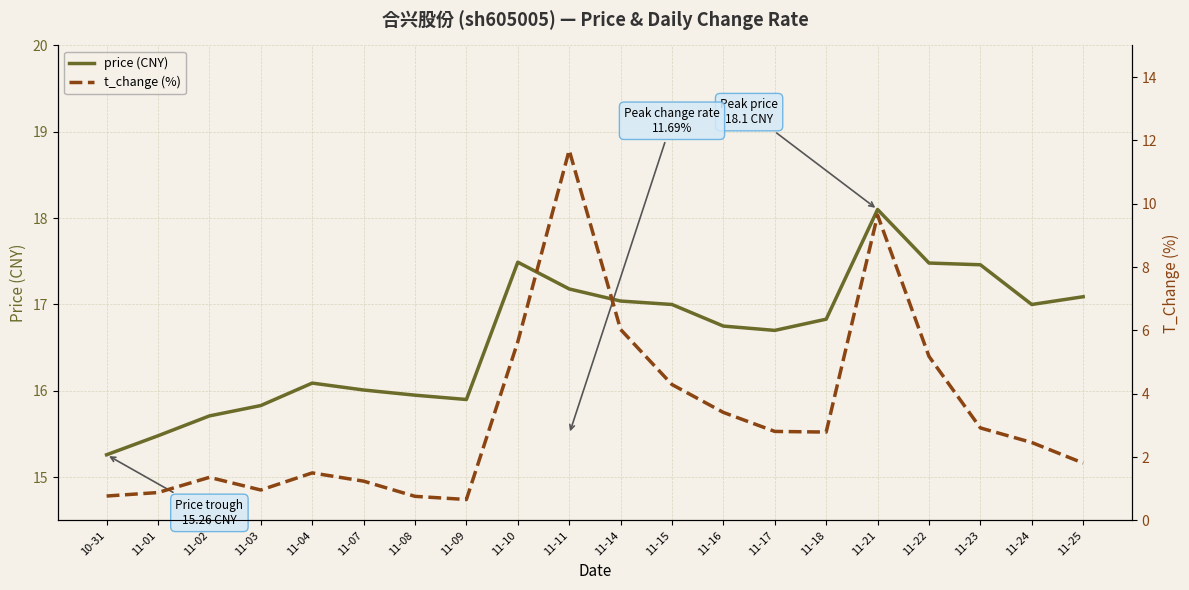

At how many categories does at least one series exceed 15?

20